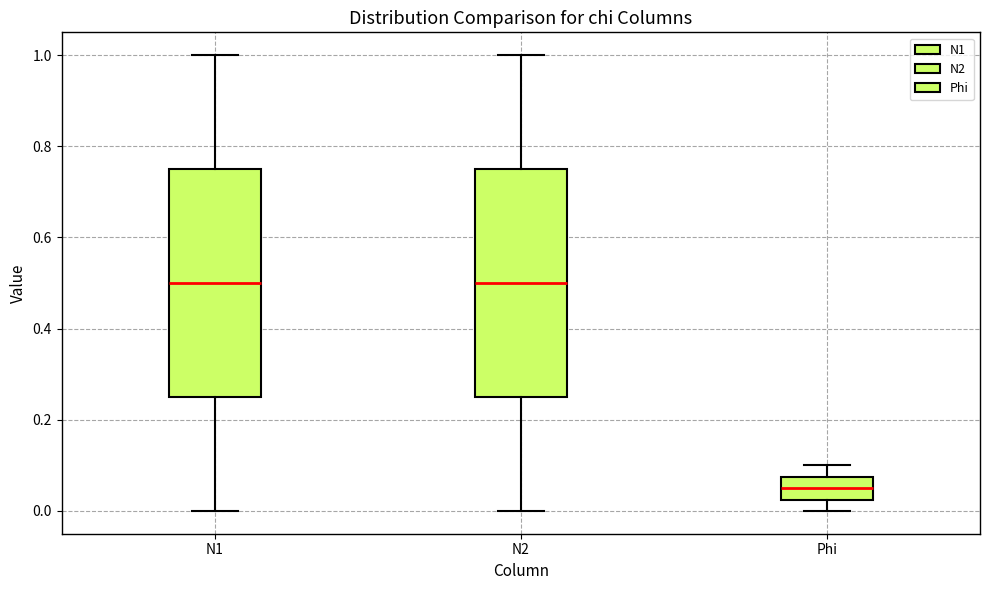

Which box's median line is the lowest?

Phi